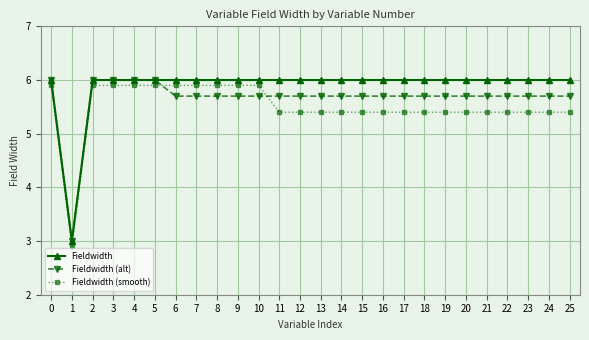

What is the smallest value displayed?

2.9